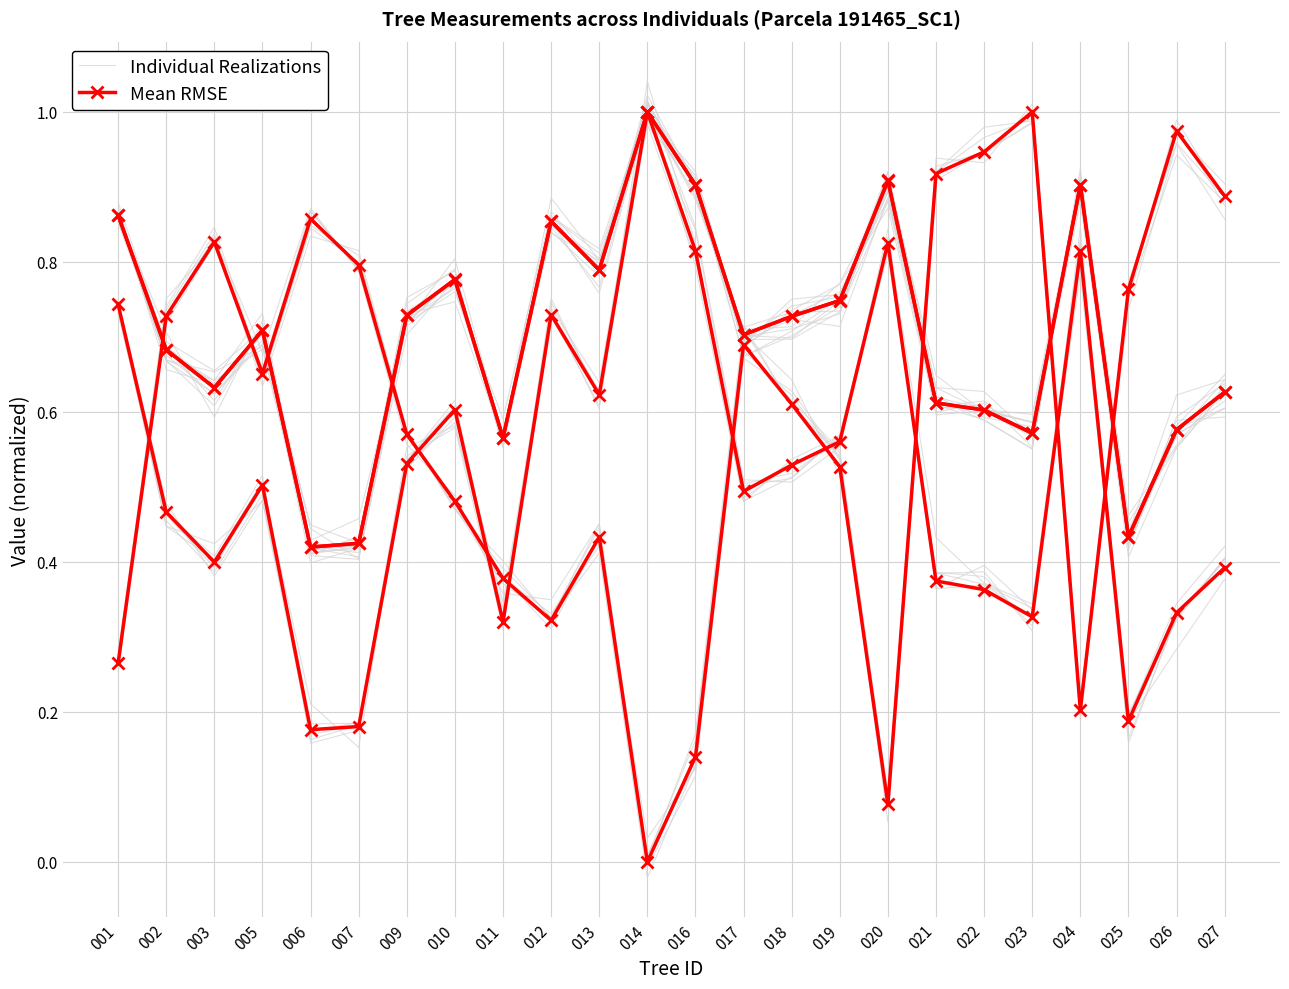

What is the difference between the maximum and minimum values in the Individual Realizations series?

0.6